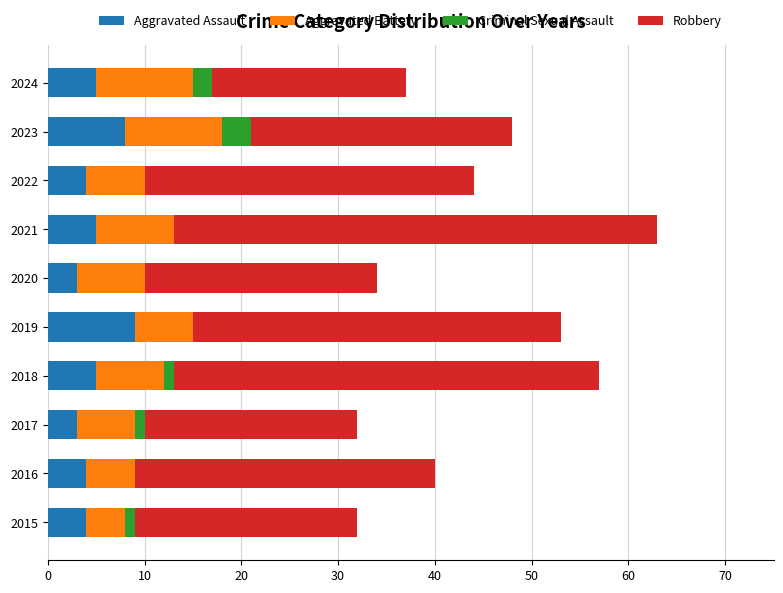

True or false: Aggravated Assault has a value of 3 at 2020.

True